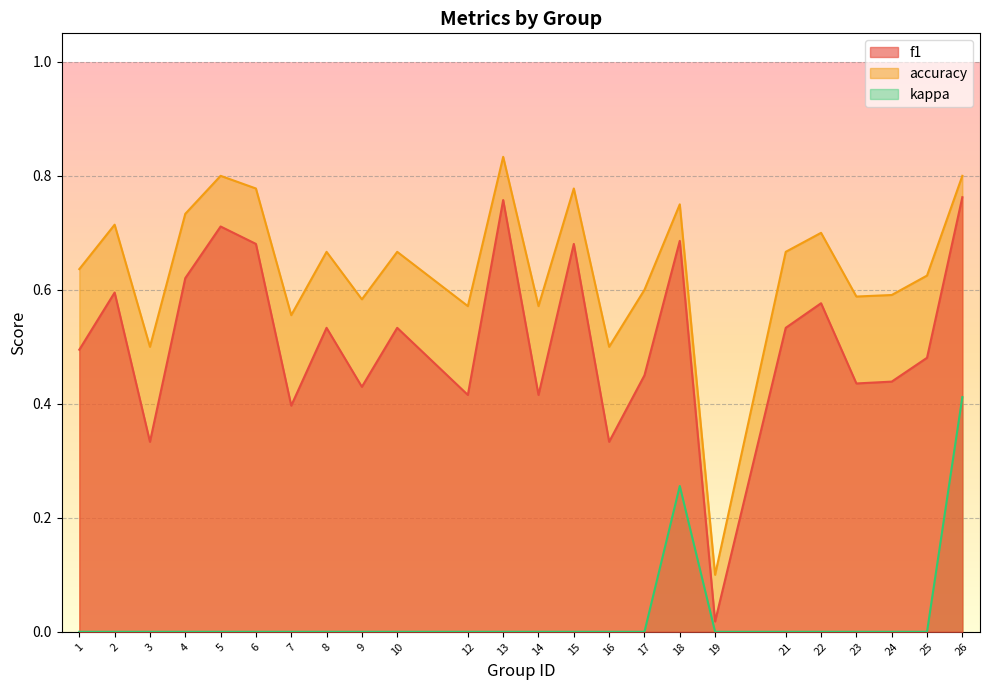

What is the difference between the highest and lowest values at 5?

0.8